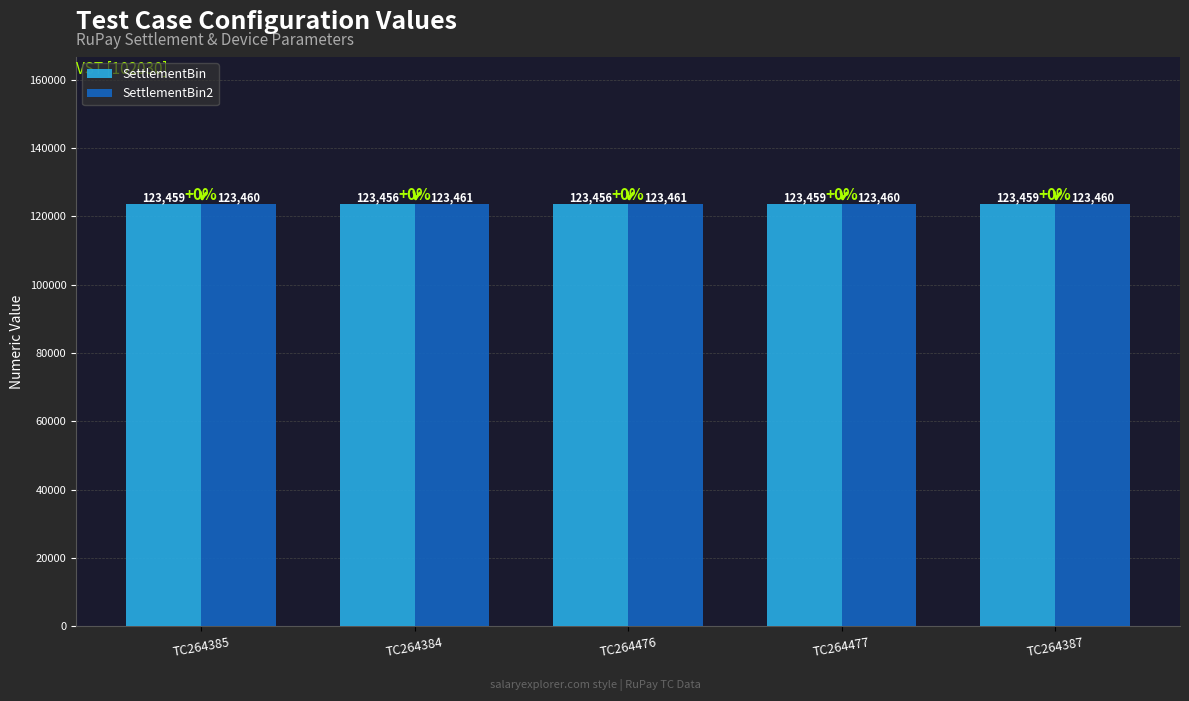

What position from the right is TC264477?

2